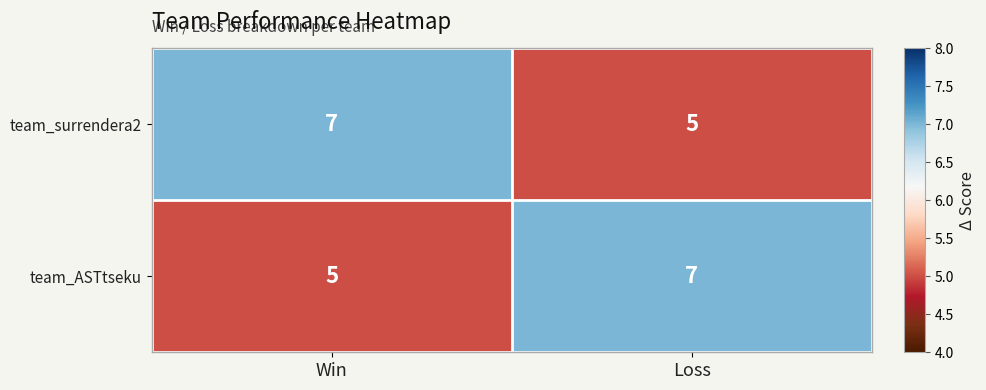

What is the maximum value shown in the chart?

7